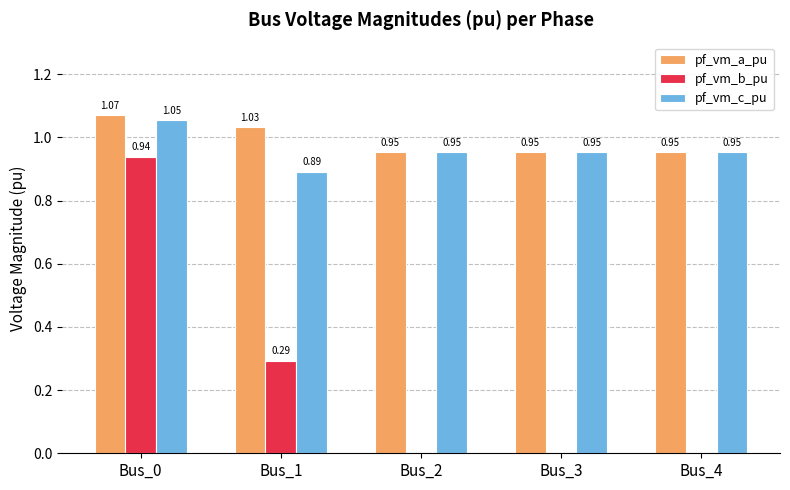

Which series changed the most between Bus_1 and Bus_2?

pf_vm_b_pu